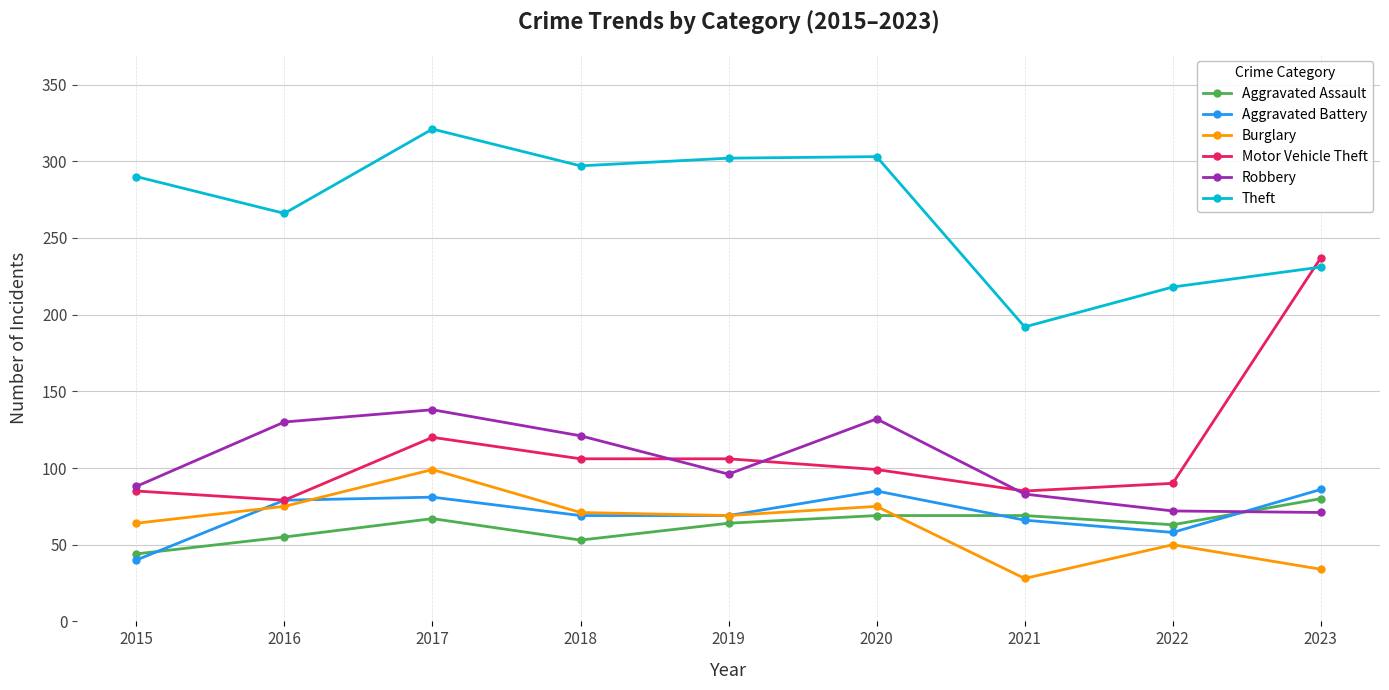

Between 2015 and 2020, which series saw the biggest shift?

Aggravated Battery